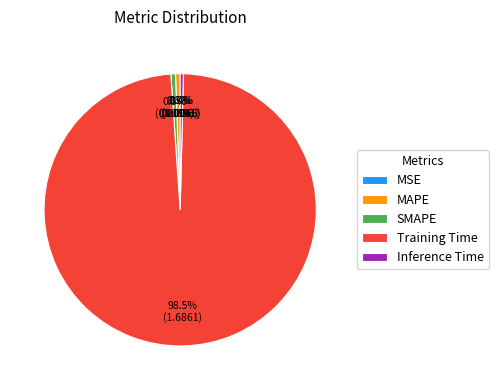

What percentage is NOT represented by SMAPE?

99.5%